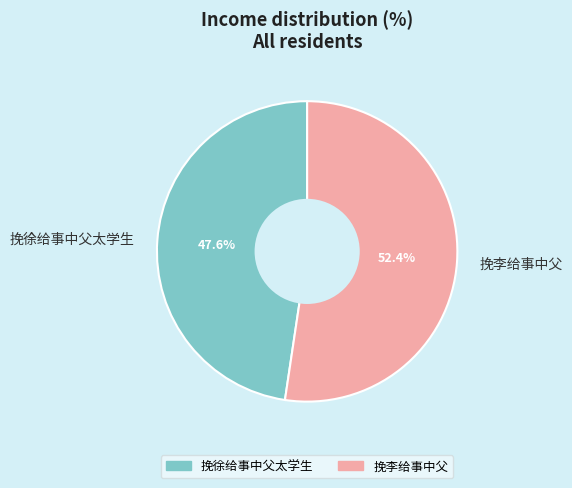

To the nearest percent, what is the difference between the 挽李给事中父 and 挽徐给事中父太学生 slice percentages?

5%